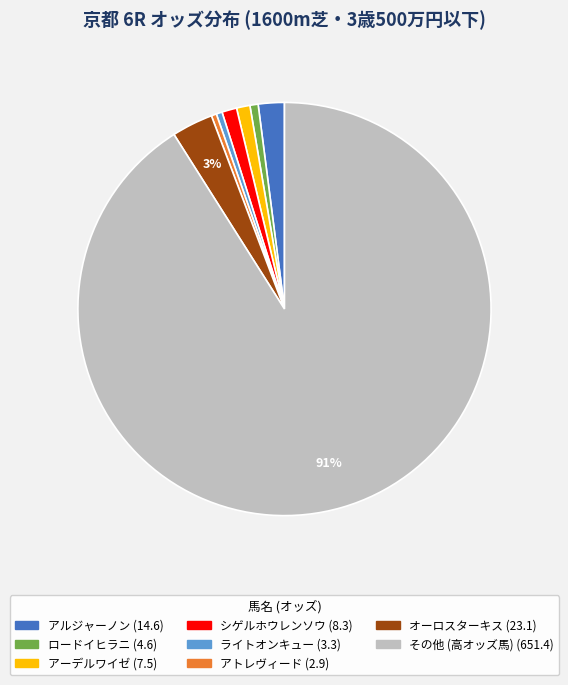

To the nearest percent, what is the average slice percentage?

12%